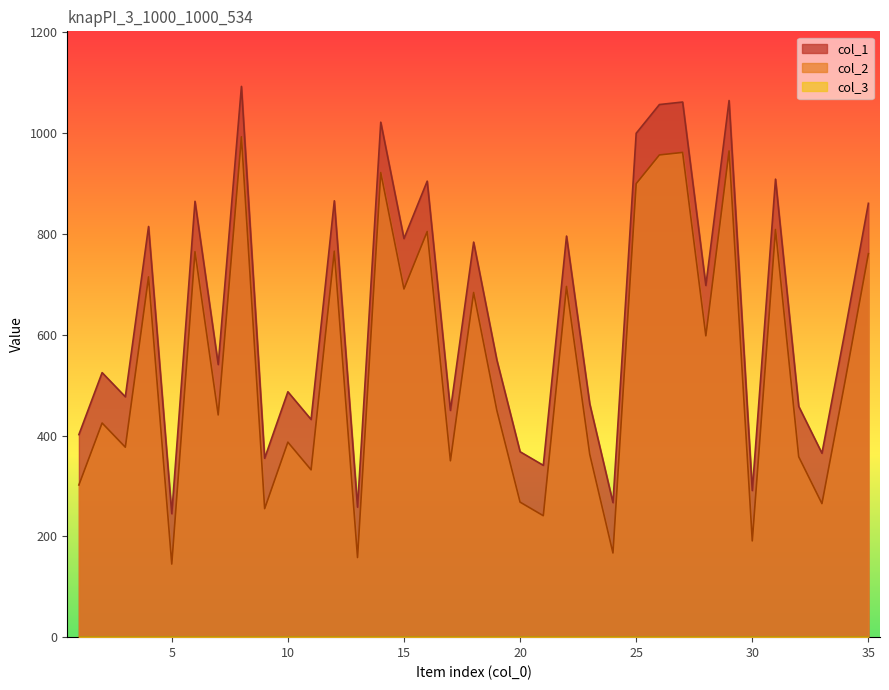

Reading left to right, list all the values displayed in this chart.

col_1: 1=402	2=525	3=477	4=815	5=245	6=865	7=541	8=1093	9=355	10=487	11=432	12=866	13=258	14=1022	15=791	16=905	17=450	18=784	19=550	20=368	21=341	22=796	23=463	24=267	25=1000	26=1057	27=1062	28=698	29=1065	30=291	31=909	32=458	33=365	34=609	35=861
col_2: 1=302	2=425	3=377	4=715	5=145	6=765	7=441	8=993	9=255	10=387	11=332	12=766	13=158	14=922	15=691	16=805	17=350	18=684	19=450	20=268	21=241	22=696	23=363	24=167	25=900	26=957	27=962	28=598	29=965	30=191	31=809	32=358	33=265	34=509	35=761